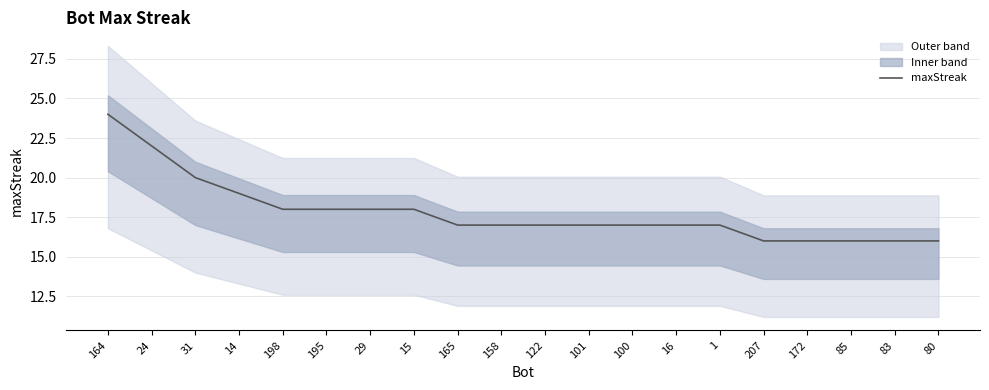

What is the average value?

18